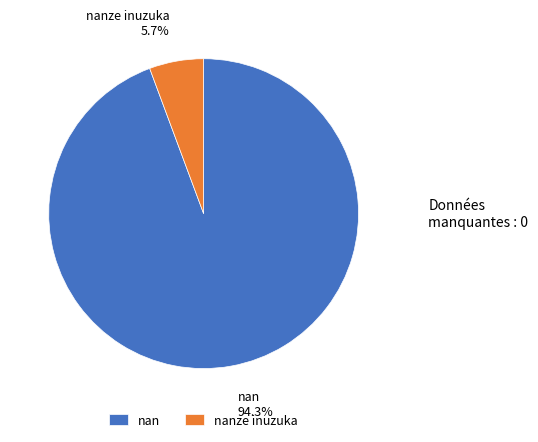

To the nearest percent, what is the difference between the largest and smallest slice percentages?

89%